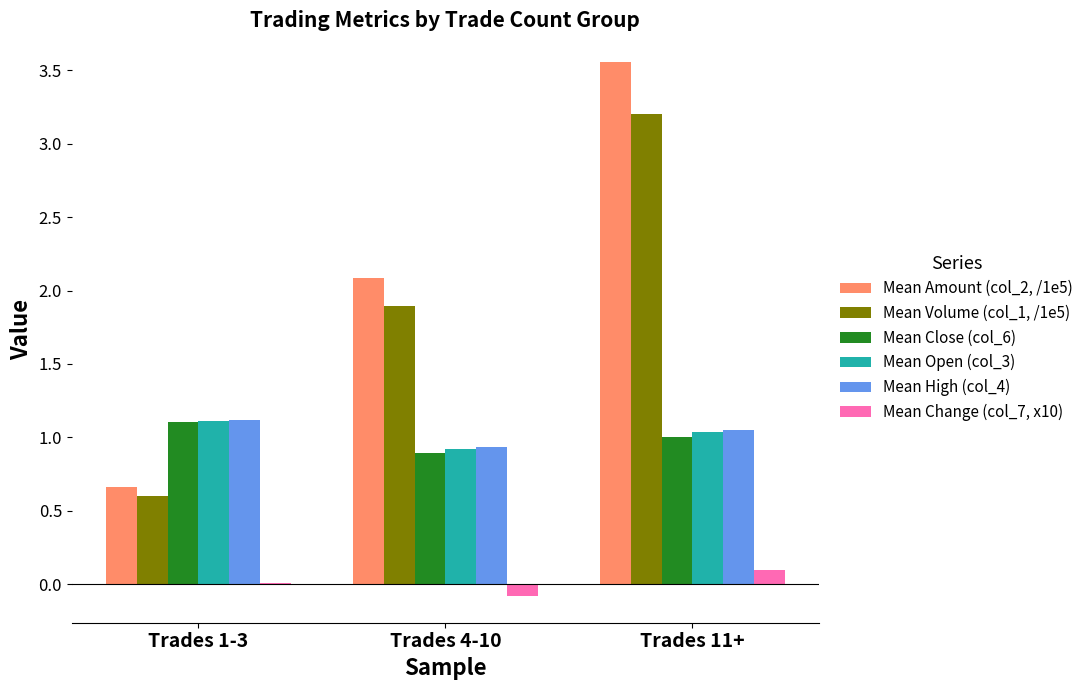

What is the total value across all series at Trades 11+?

9.9